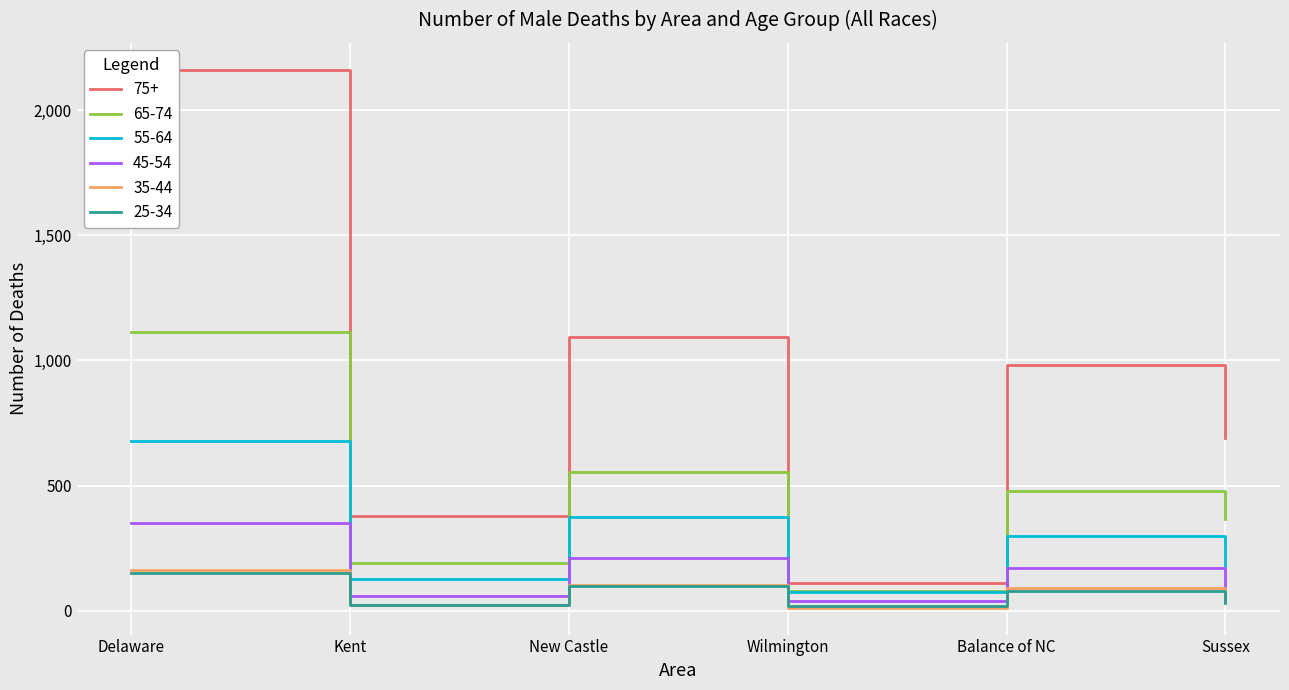

What is the lowest value of the 35-44 series?

12